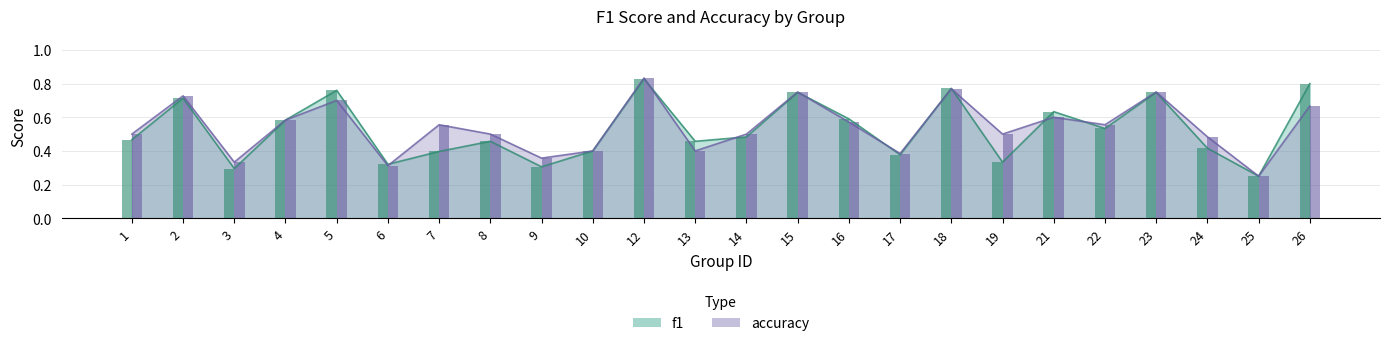

The accuracy series shows 0.2 at 5. True or false?

False